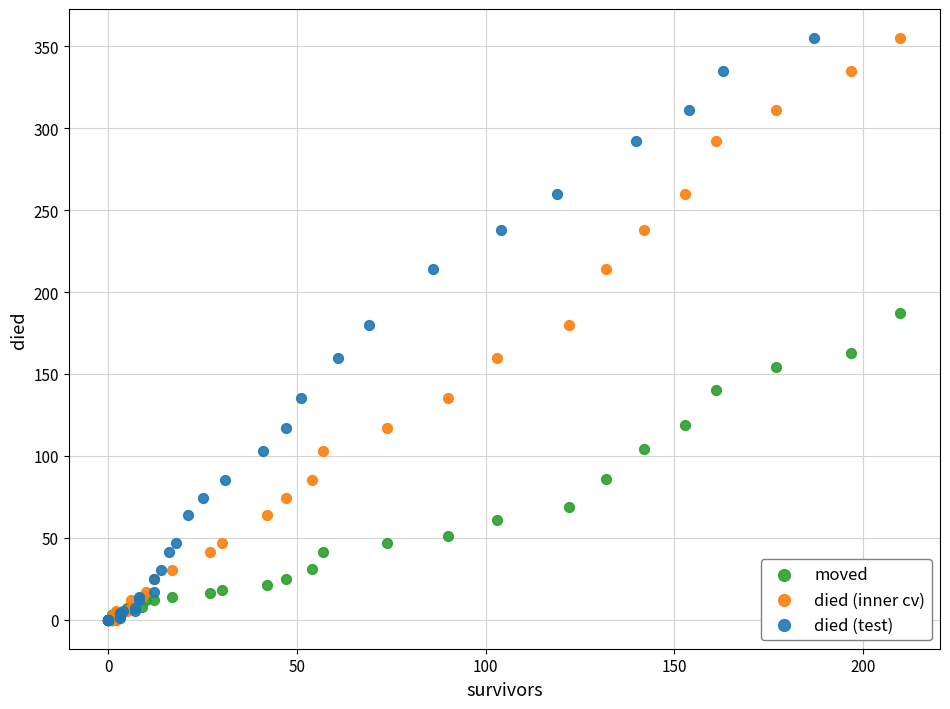

What are all the series names shown in the legend?

moved, died (inner cv), died (test)